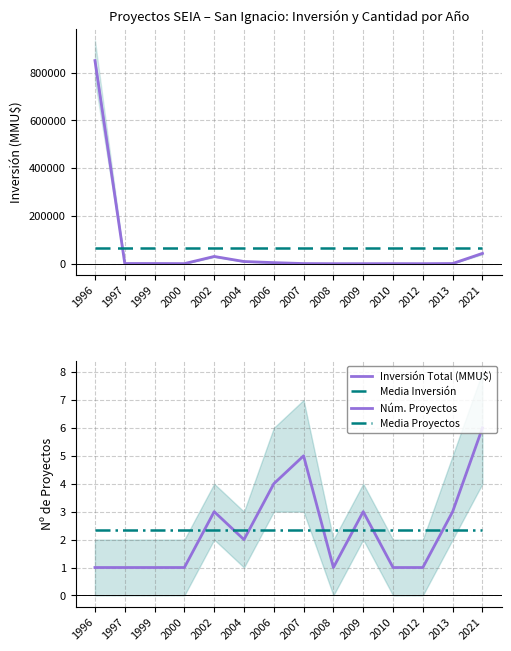

What is the average value of the Núm. Proyectos series?

2.4